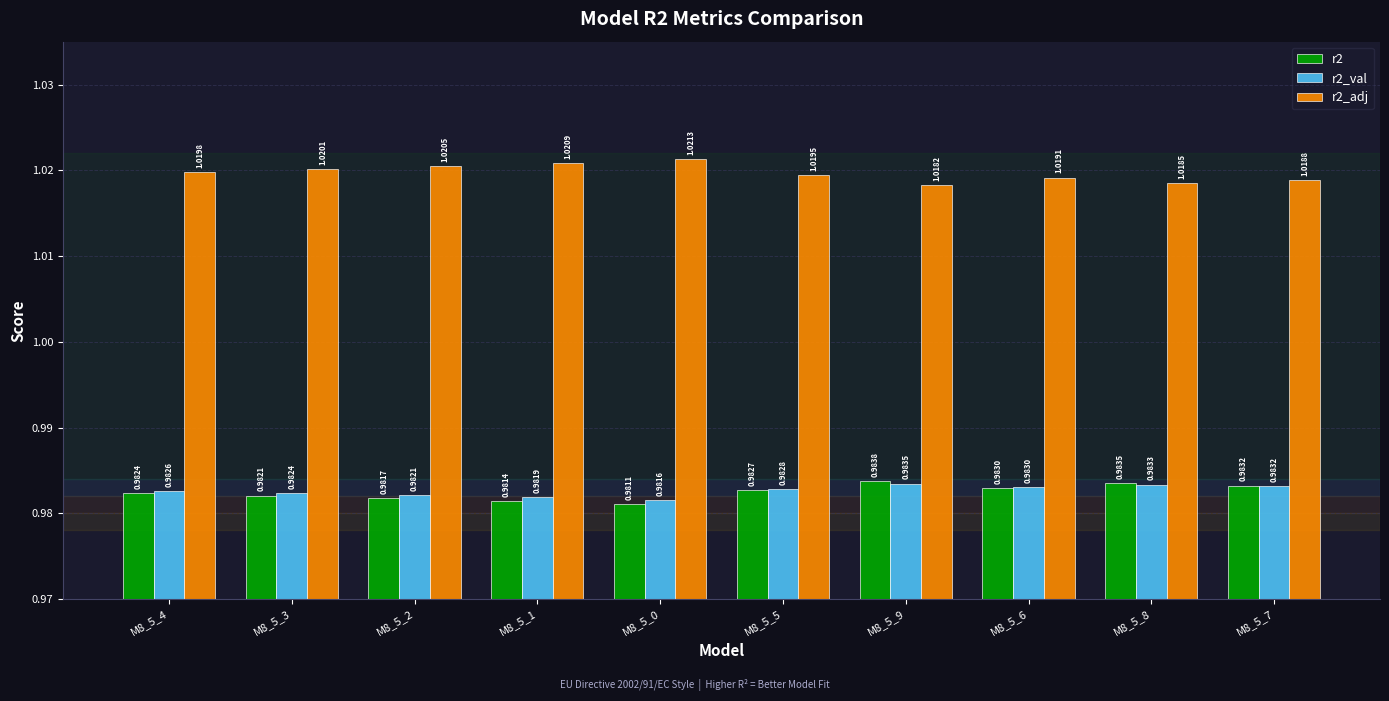

At which label does r2_adj reach its minimum?

M8_5_9